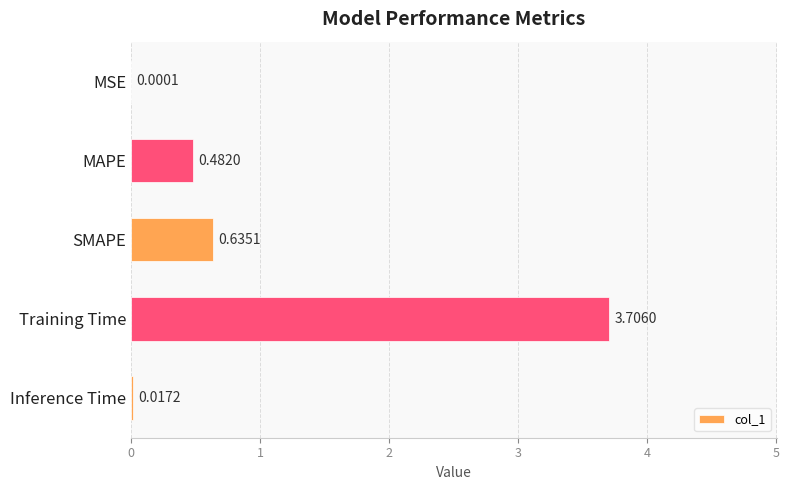

What is the change in value from MAPE to Inference Time?

-0.5